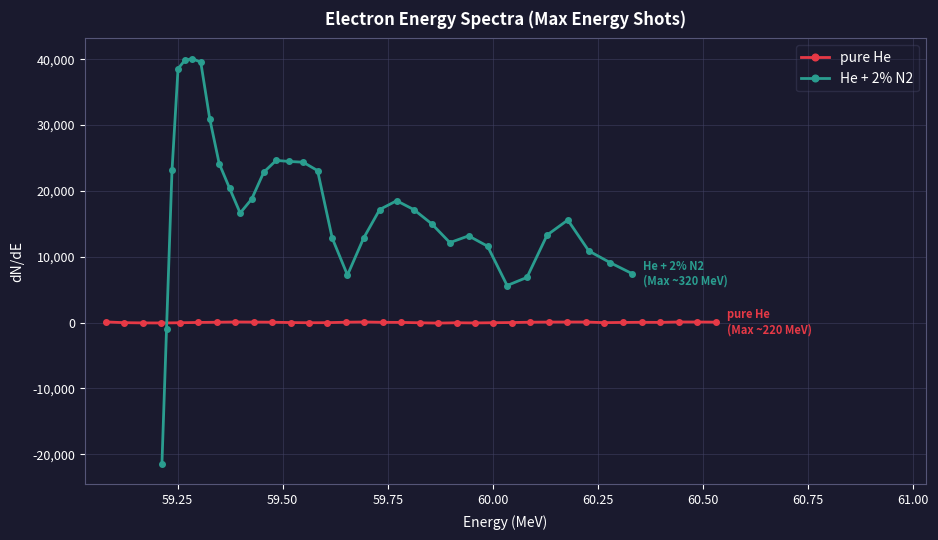

True or false: pure He has more than 1 points higher than both neighbors.

True